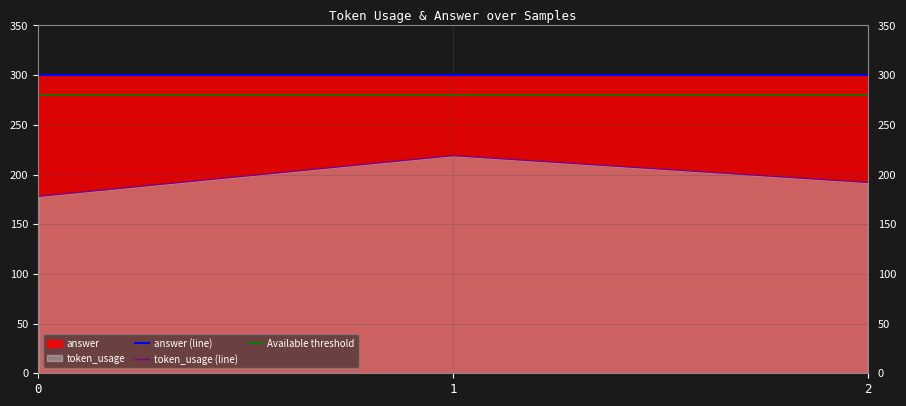

Reading left to right, extract all data points from this chart.

0=178	1=219	2=192